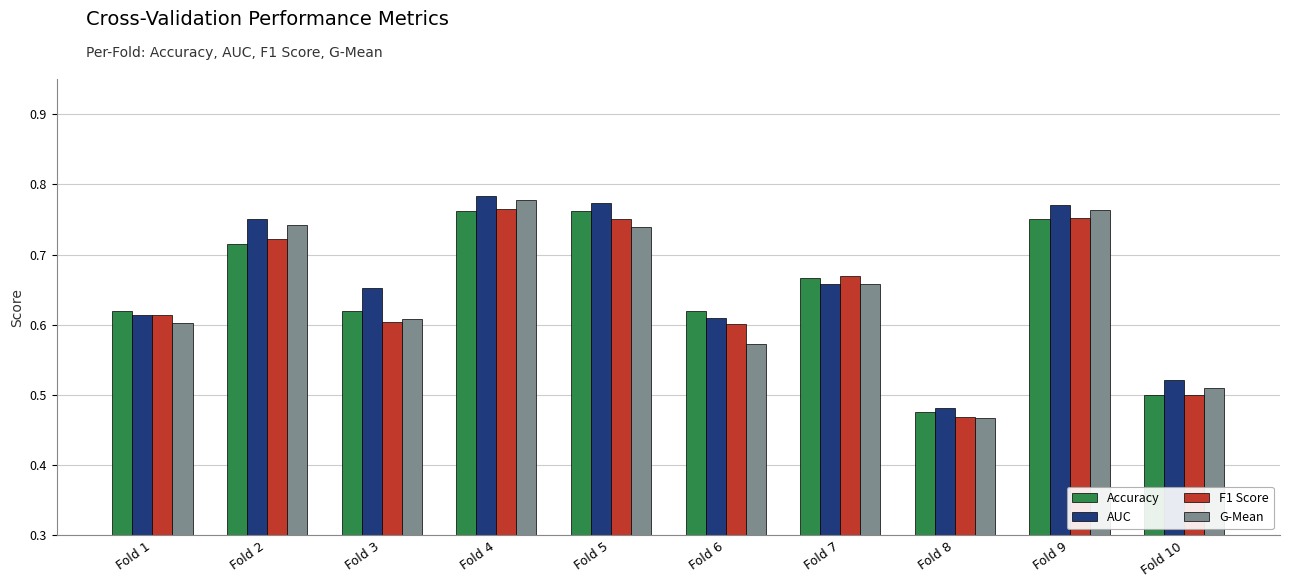

At which category does the chart reach its minimum across all series?

Fold 8